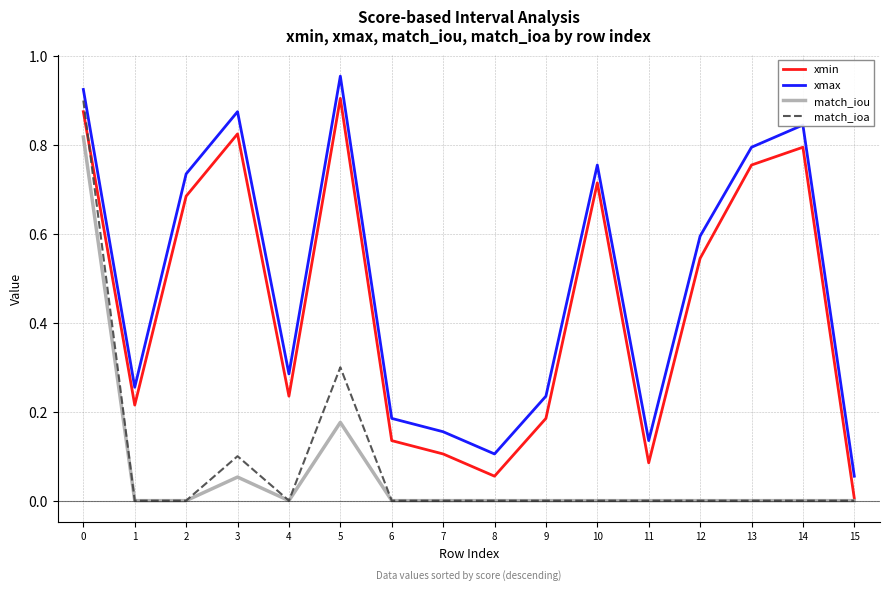

At how many categories does at least one series exceed 0?

16